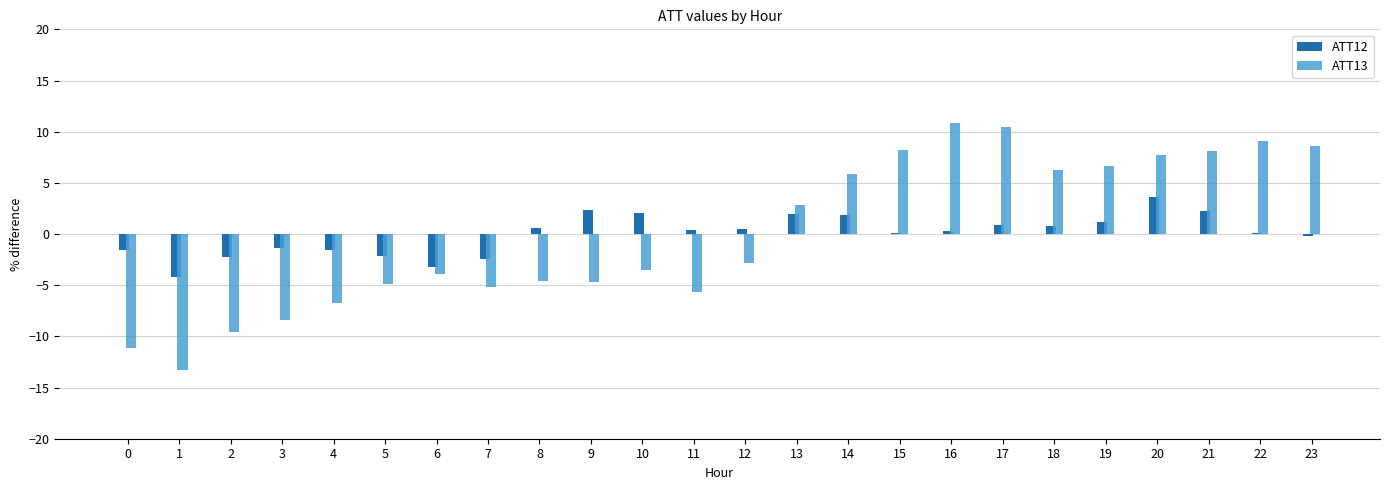

Which series has the widest spread of values?

ATT13